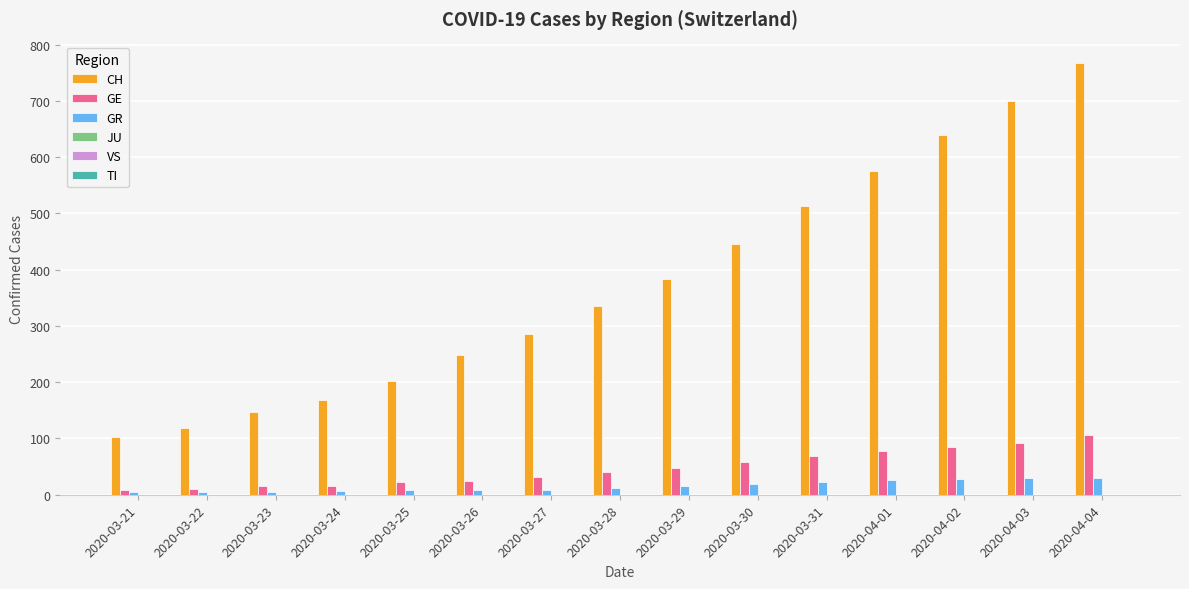

Which series has the largest range (max minus min)?

CH